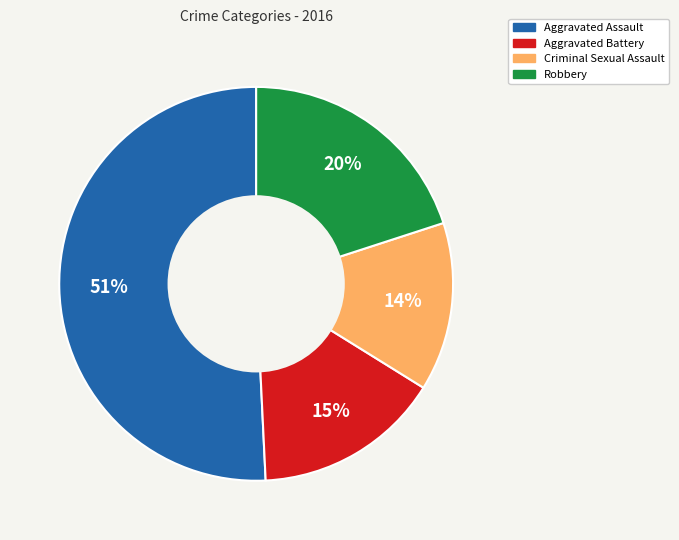

What is the ratio of the value at Robbery to the value at Aggravated Assault?

0.4